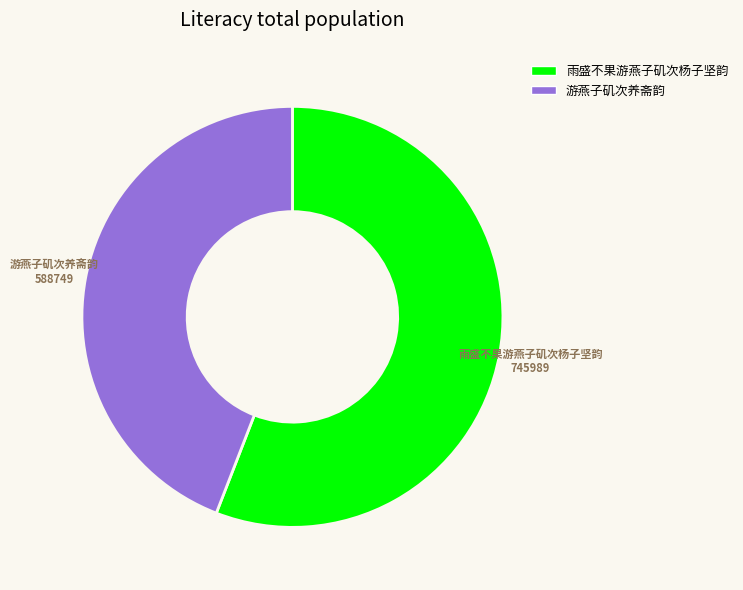

Which category has the biggest portion of the pie?

雨盛不果游燕子矶次杨子坚韵